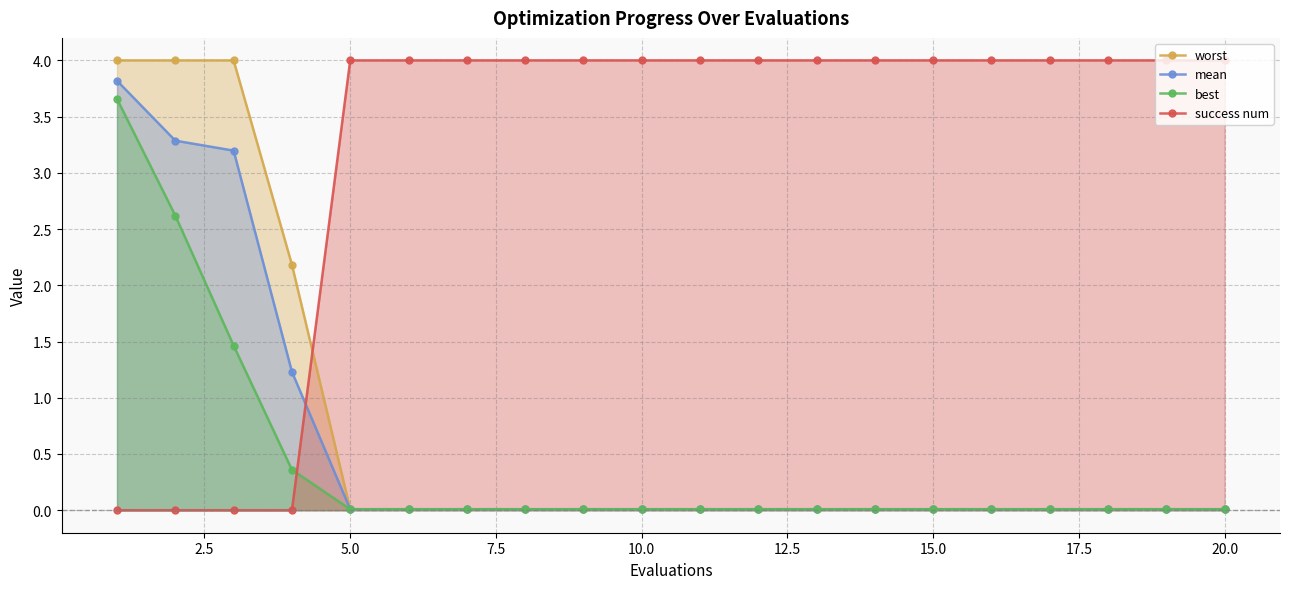

True or false: worst has more than 1 interior local peaks.

False